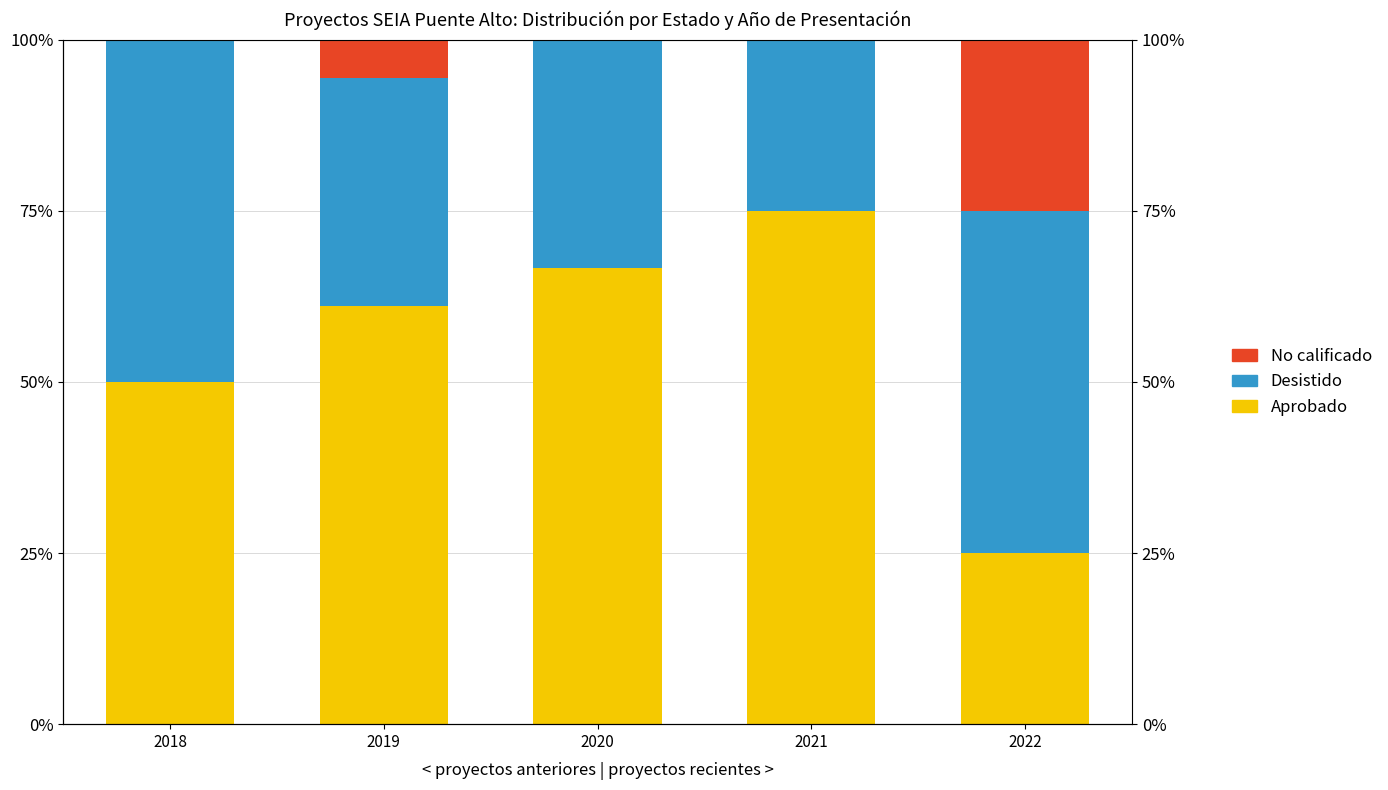

List the series in order of their peak value, highest first.

Aprobado, Desistido, No calificado